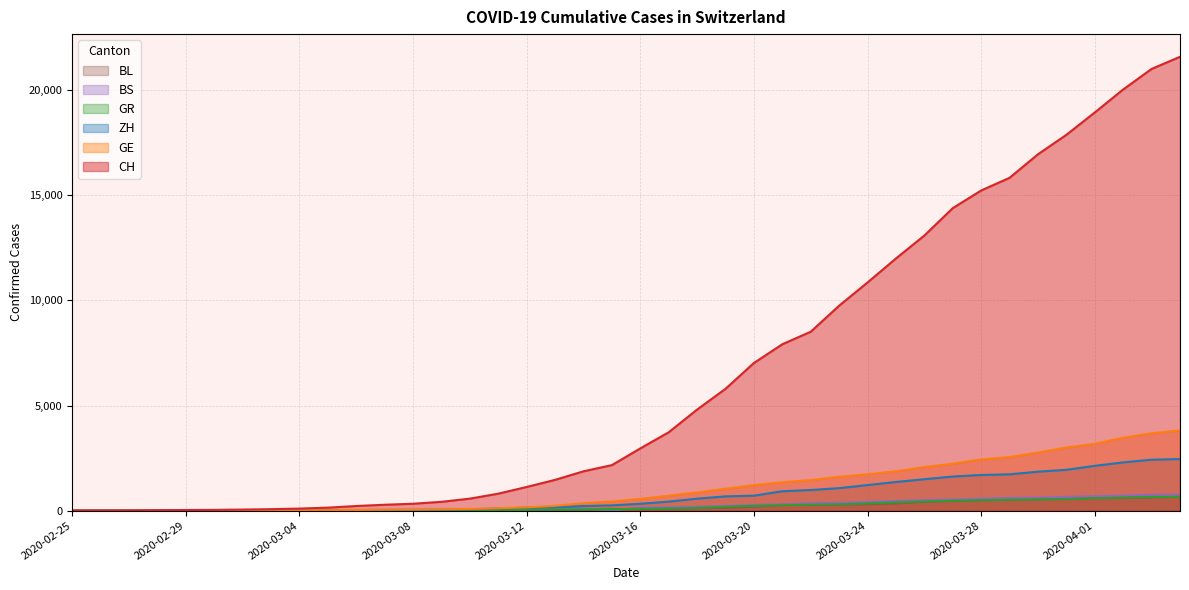

Reading left to right, what are all the values shown in this chart?

CH: 0	4	8	20	30	36	50	69	97	142	219	280	327	419	570	807	1125	1463	1870	2165	2959	3727	4807	5794	7022	7915	8509	9749	10853	11994	13085	14388	15229	15831	16951	17876	18940	20034	21011	21587
GE: 0	1	1	5	9	10	11	14	16	20	30	43	45	60	80	114	155	227	351	435	556	710	863	1041	1212	1350	1453	1611	1729	1870	2073	2231	2436	2547	2761	3003	3180	3469	3678	3816
ZH: 0	0	2	2	6	7	10	13	15	23	29	34	40	49	62	101	140	163	218	250	326	429	568	679	711	922	981	1070	1216	1362	1494	1621	1695	1727	1853	1941	2130	2294	2422	2455
GR: 0	2	2	6	6	6	9	9	12	14	16	17	18	18	22	31	43	53	56	71	84	101	128	182	226	258	284	300	343	393	433	474	495	519	535	547	592	622	649	657
BS: 0	0	1	1	1	1	1	3	3	8	15	21	24	28	33	49	73	92	100	0	143	164	181	220	270	297	356	374	410	462	501	530	569	605	617	653	687	714	754	767
BL: 0	0	0	1	2	2	2	2	2	6	6	15	19	20	22	26	26	42	47	54	76	89	116	134	184	282	289	302	306	341	422	466	502	511	539	561	588	610	625	656